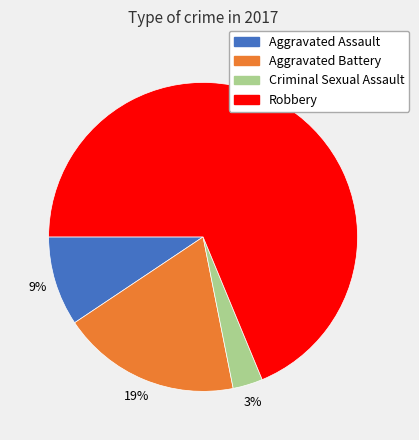

To the nearest percent, what is the difference between the Robbery and Aggravated Battery slice percentages?

50%